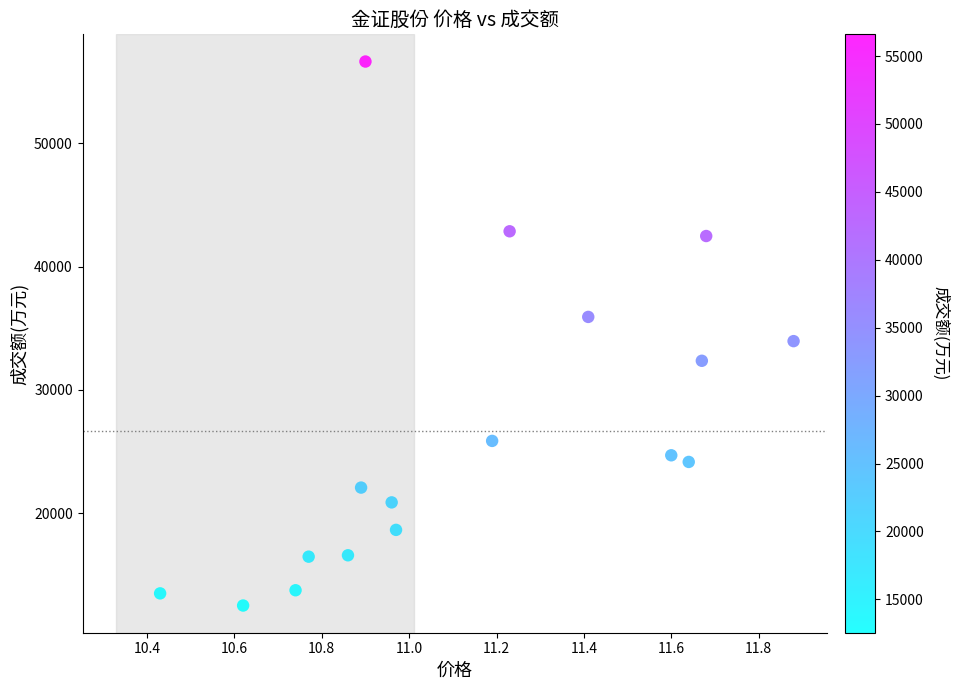

What Y value in the scatter plot is closest to 34571?

33956